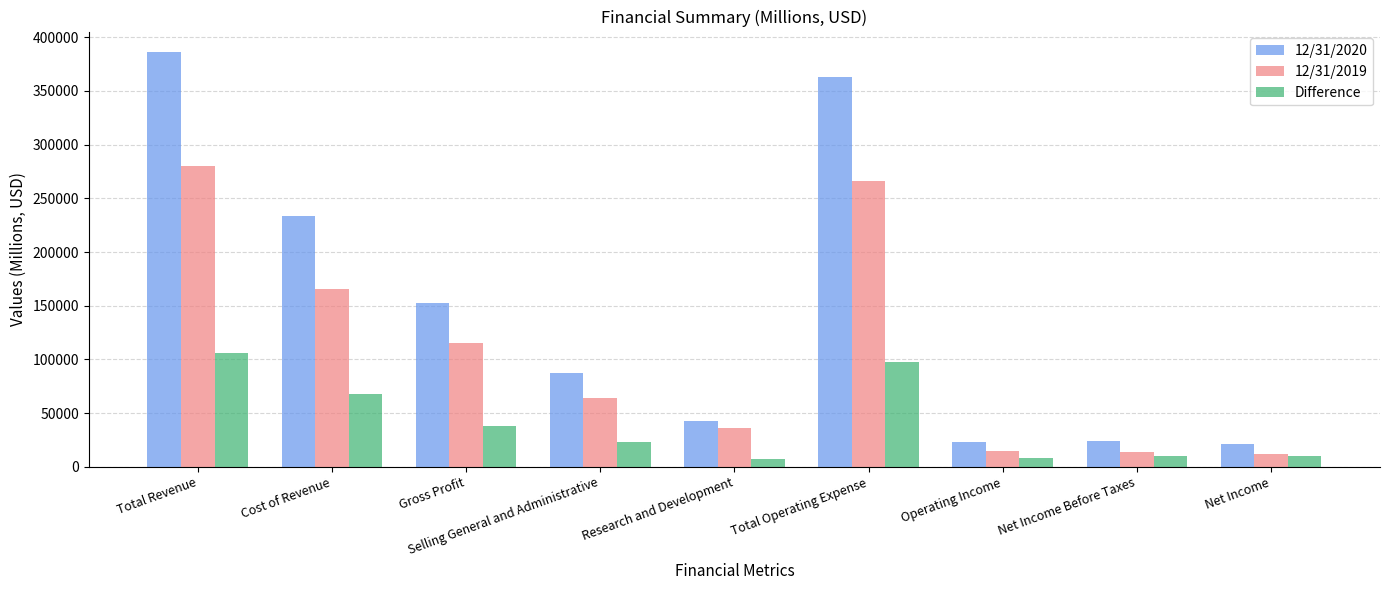

What is the average value of the 12/31/2020 series?

148182